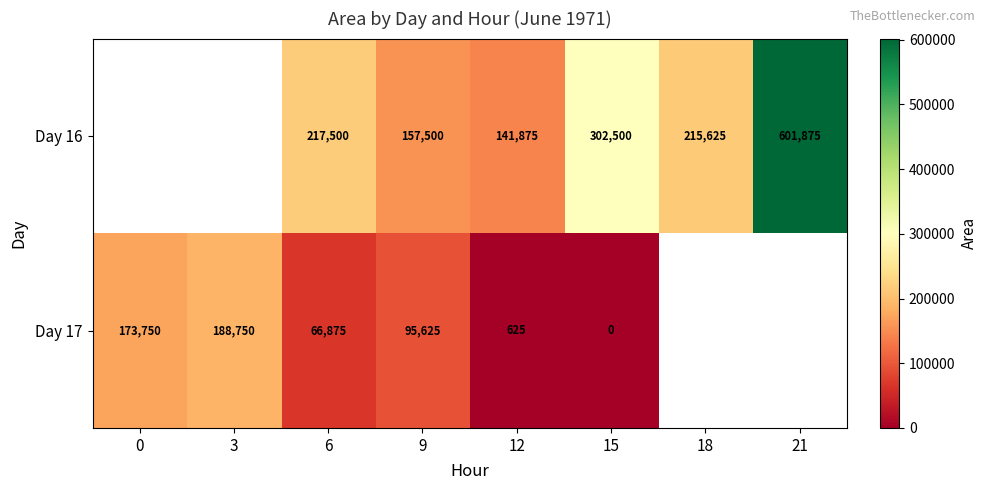

The value of Day 16 at 21 is 601875. True or false?

True